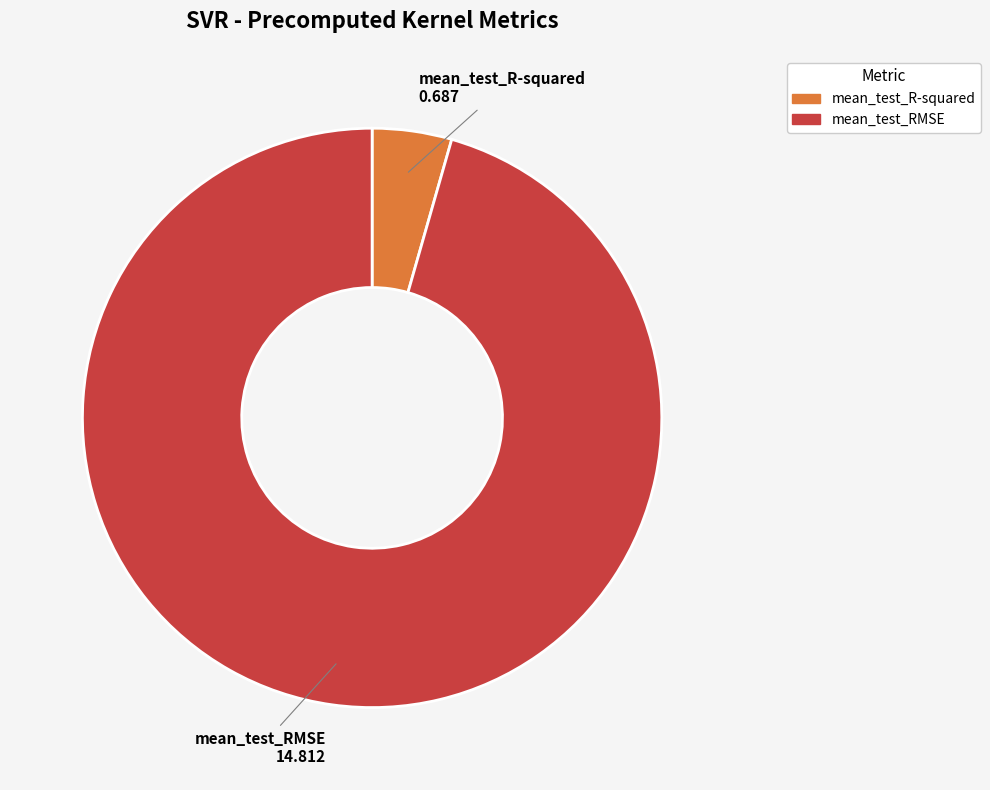

Rank the categories by value from highest to lowest.

mean_test_RMSE, mean_test_R-squared